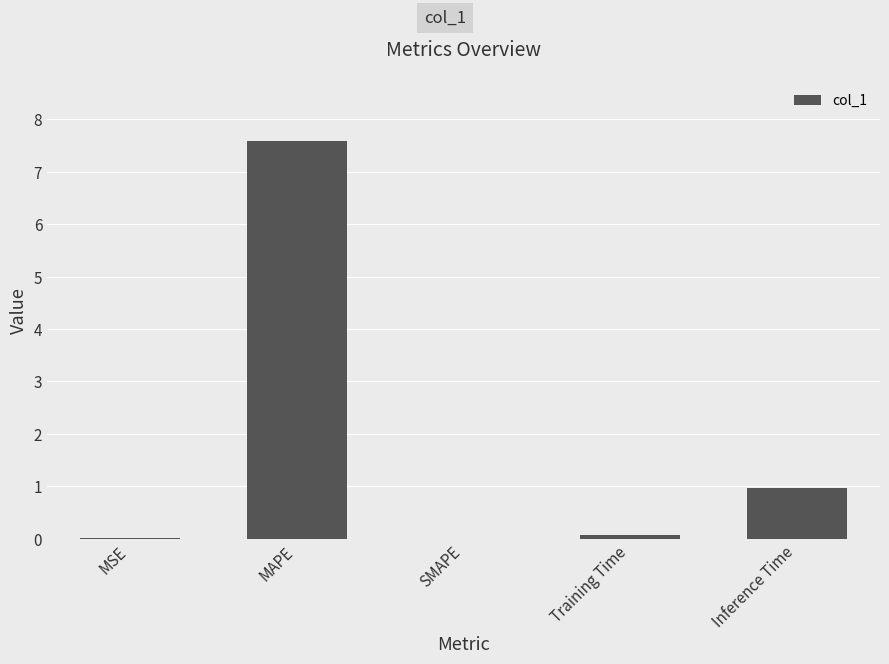

Between MAPE and MSE, which is larger?

MAPE